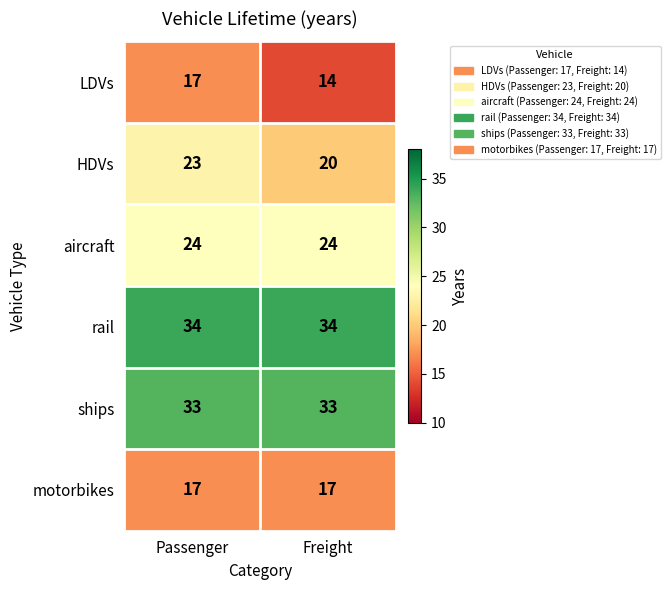

What is the highest value of the ships series?

33